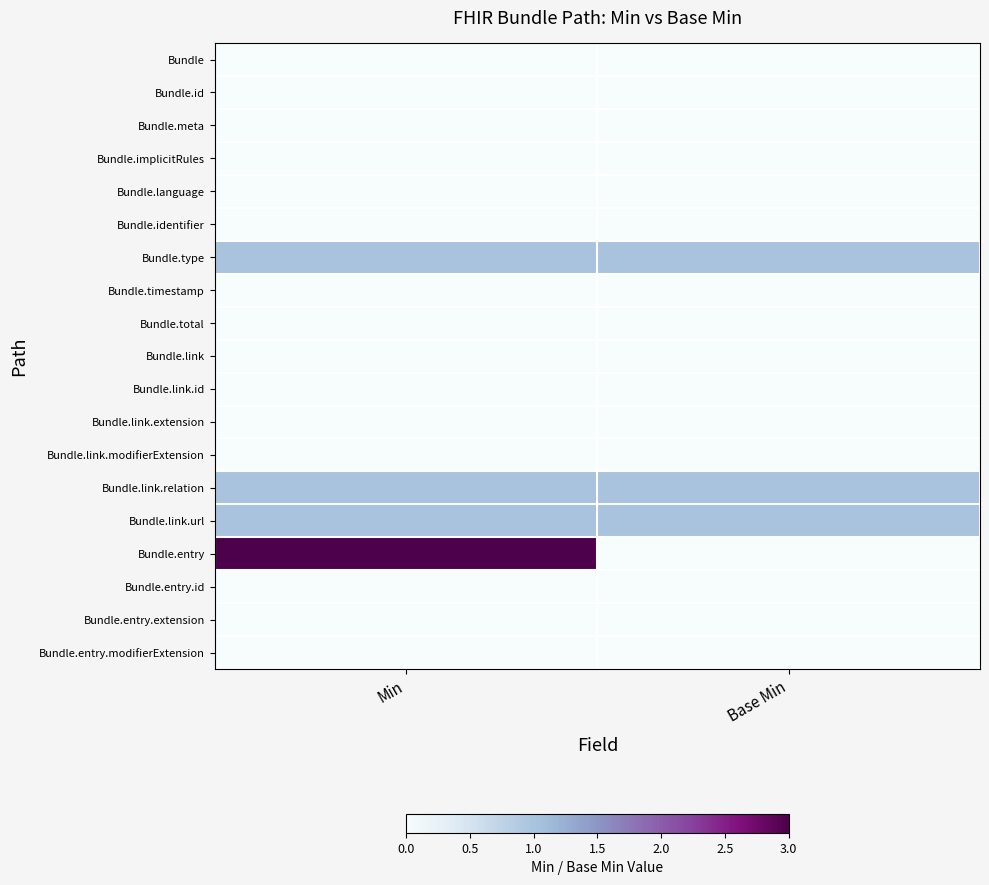

Reading right to left, extract all data points from this chart.

Bundle: Base Min=0	Min=0
Bundle.id: Base Min=0	Min=0
Bundle.meta: Base Min=0	Min=0
Bundle.implicitRules: Base Min=0	Min=0
Bundle.language: Base Min=0	Min=0
Bundle.identifier: Base Min=0	Min=0
Bundle.type: Base Min=1	Min=1
Bundle.timestamp: Base Min=0	Min=0
Bundle.total: Base Min=0	Min=0
Bundle.link: Base Min=0	Min=0
Bundle.link.id: Base Min=0	Min=0
Bundle.link.extension: Base Min=0	Min=0
Bundle.link.modifierExtension: Base Min=0	Min=0
Bundle.link.relation: Base Min=1	Min=1
Bundle.link.url: Base Min=1	Min=1
Bundle.entry: Base Min=0	Min=3
Bundle.entry.id: Base Min=0	Min=0
Bundle.entry.extension: Base Min=0	Min=0
Bundle.entry.modifierExtension: Base Min=0	Min=0